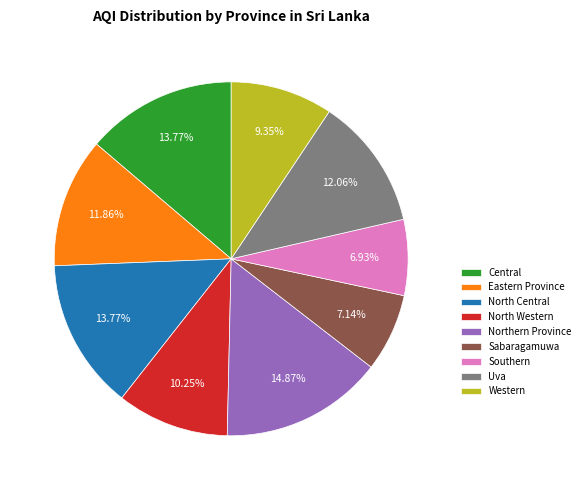

To the nearest percent, what is the average slice percentage?

11%